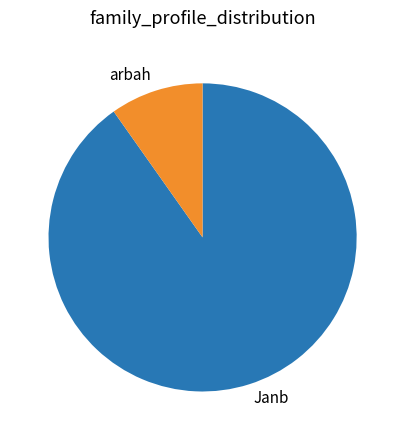

Do arbah and Janb together represent more than half of the pie?

Yes